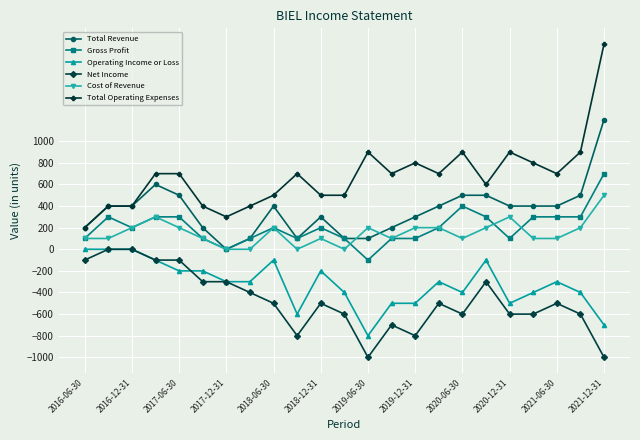

What is the greatest value displayed?

1900